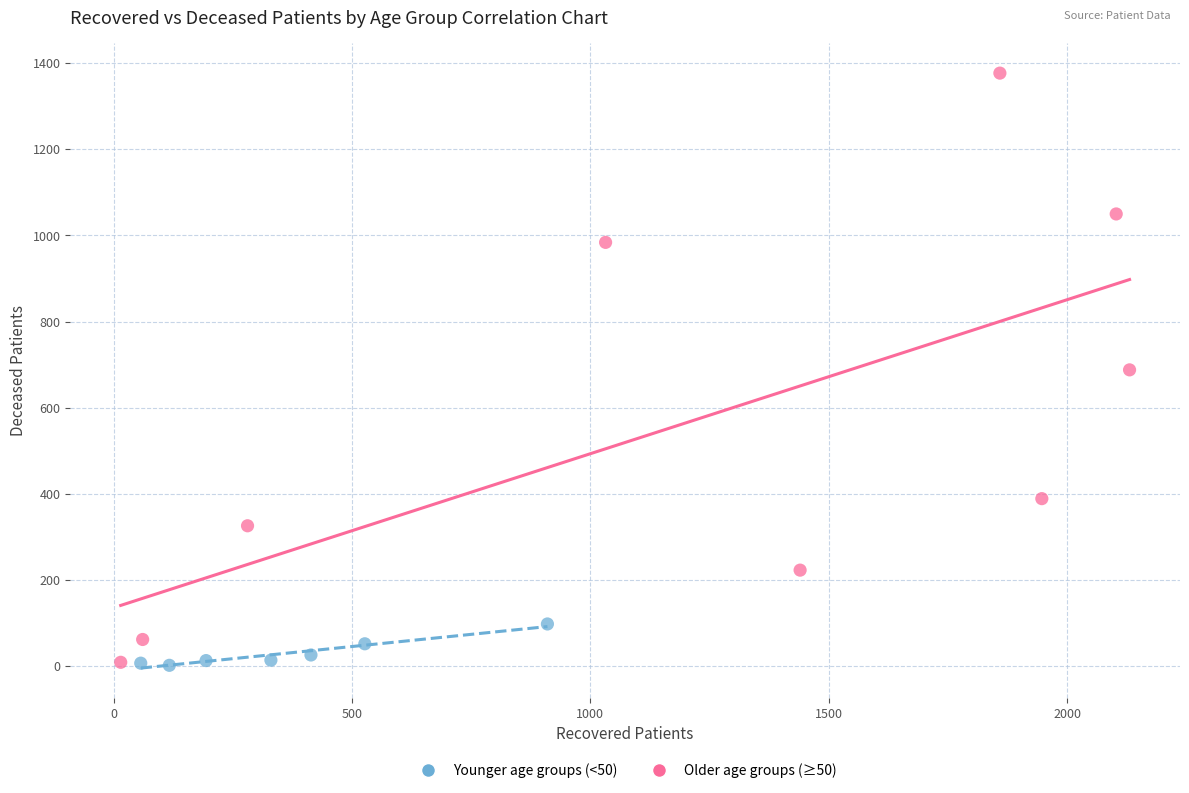

Which series contains the highest Y value?

Older age groups (≥50)